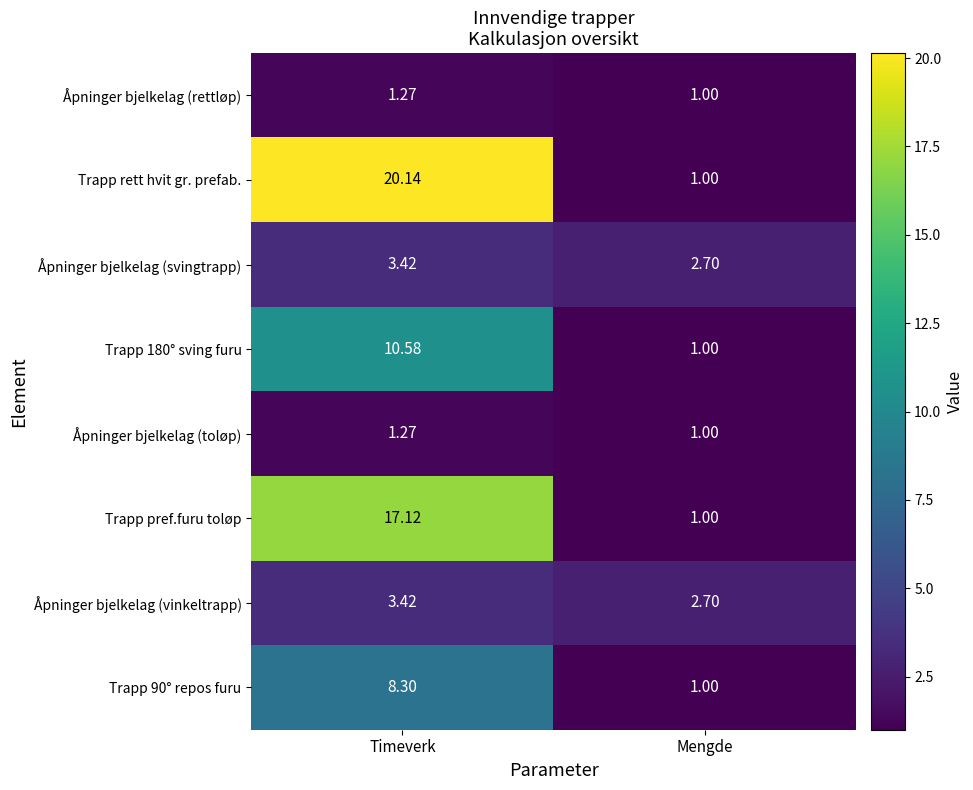

Where is Åpninger bjelkelag (rettløp) nearest to the value 1?

Mengde